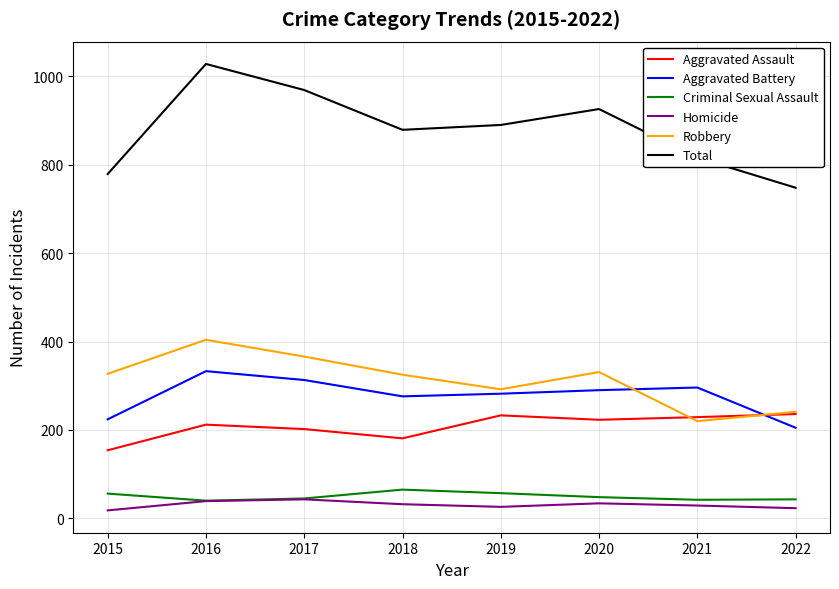

What is the greatest value displayed?

1028